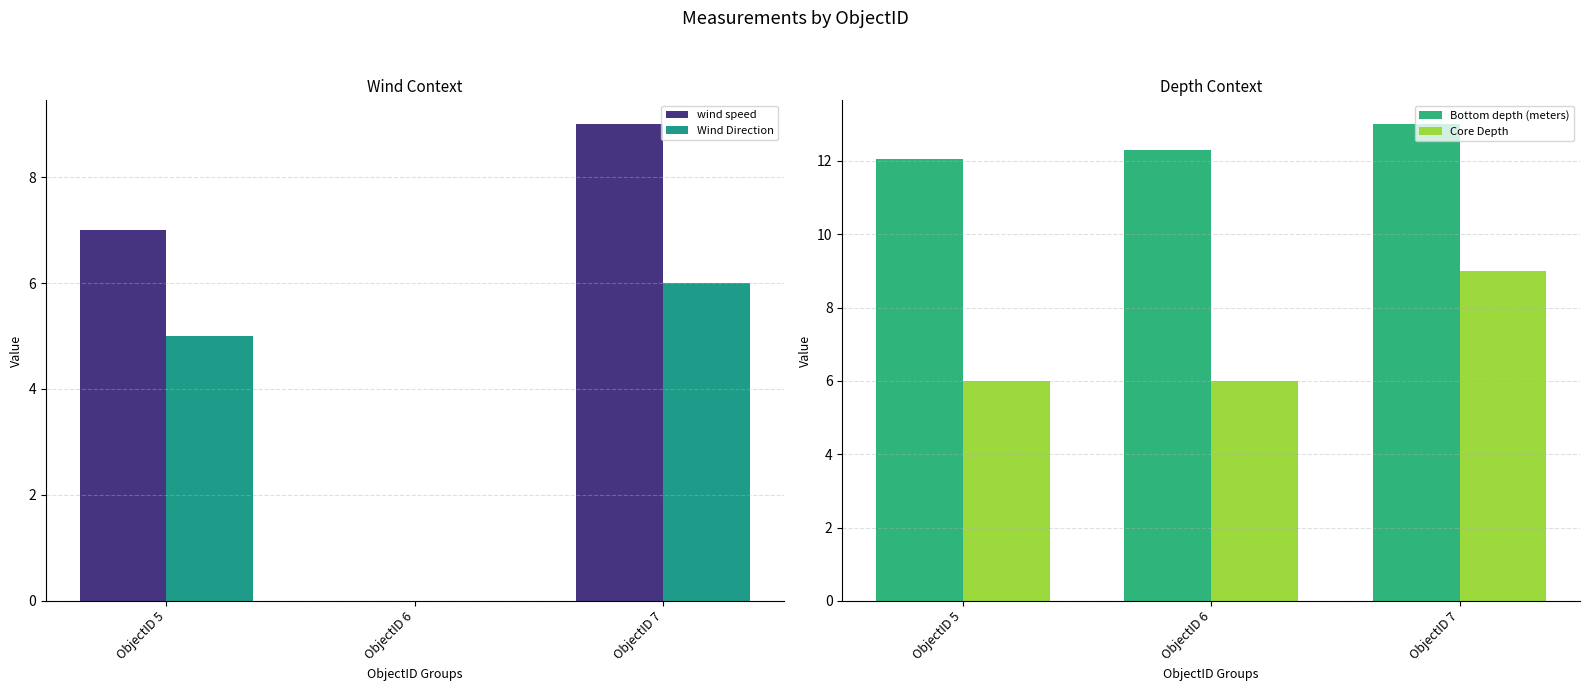

Which series has the largest range (max minus min)?

wind speed